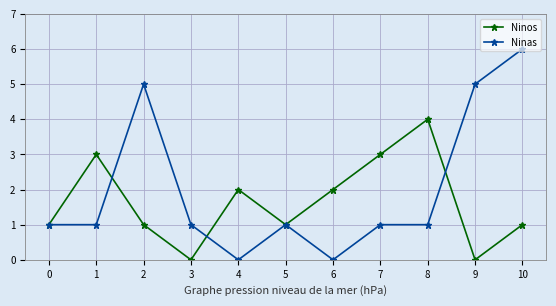

Is the value of Ninas at 8 greater than the value of Ninos at 9?

Yes